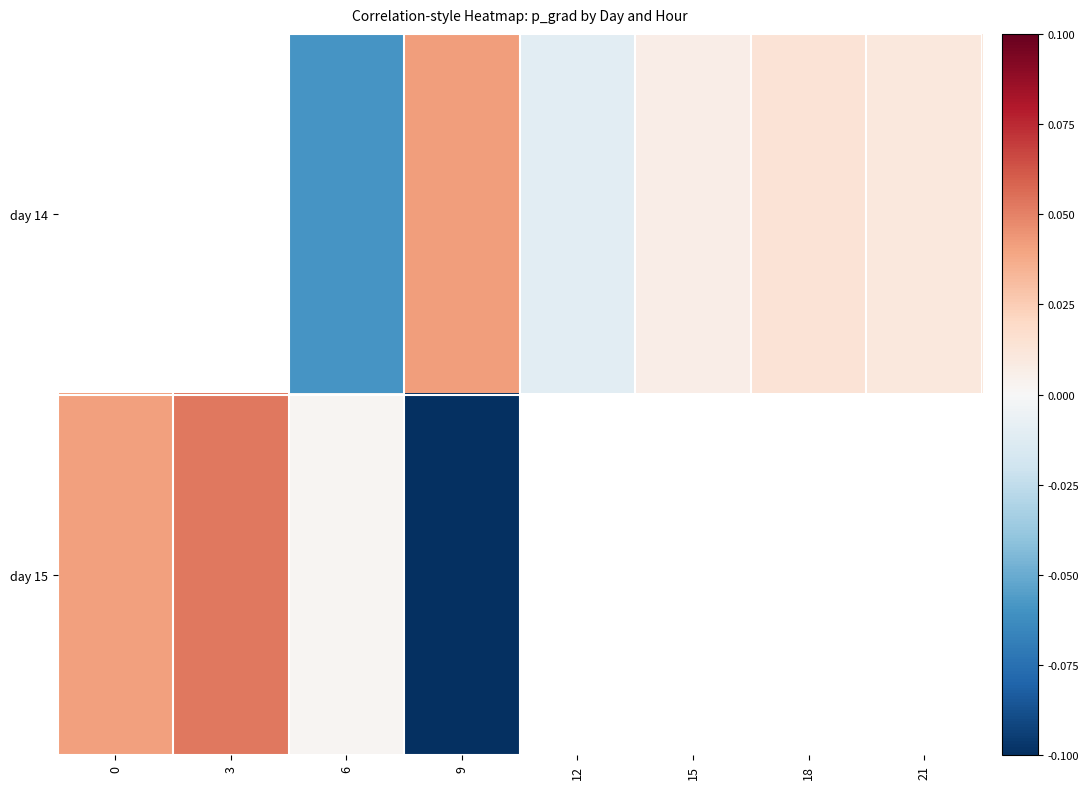

How many categories are shown in the chart?

8